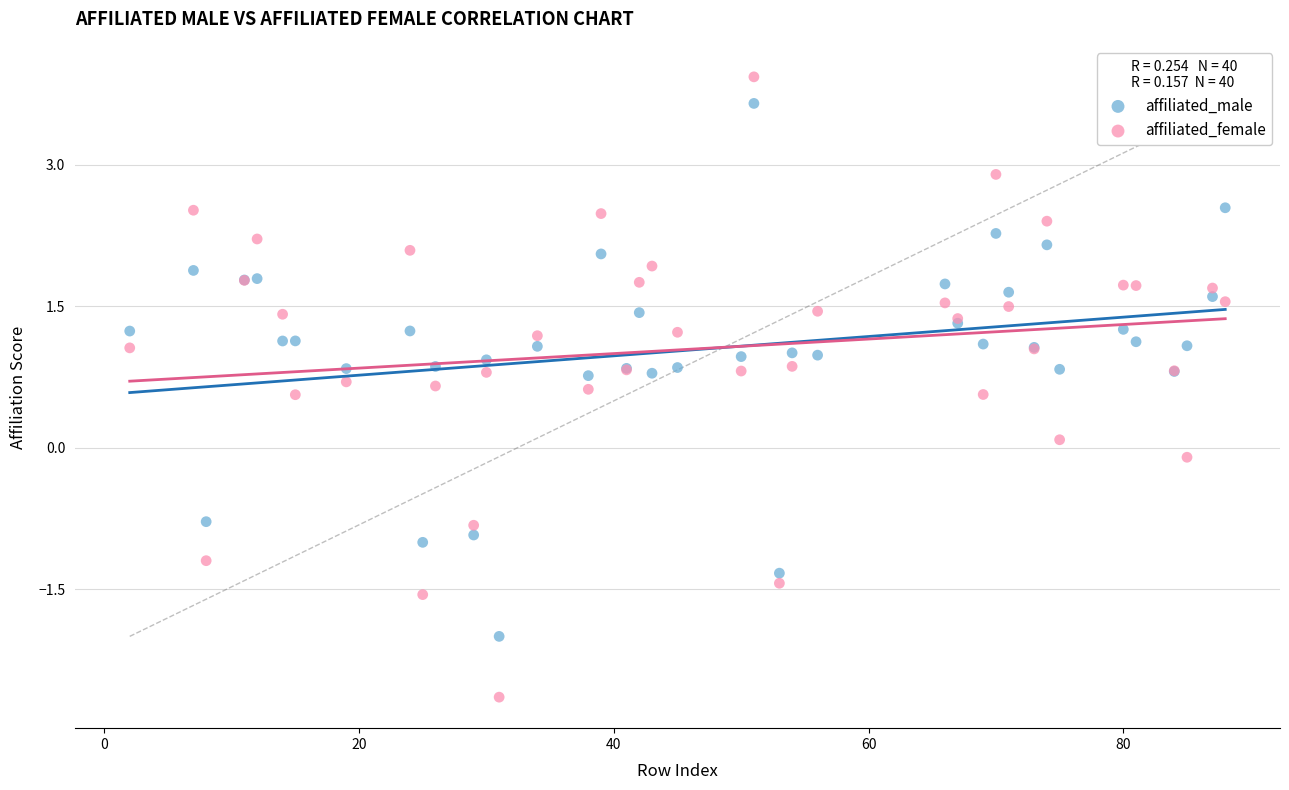

Which series reaches the minimum Y coordinate?

affiliated_female